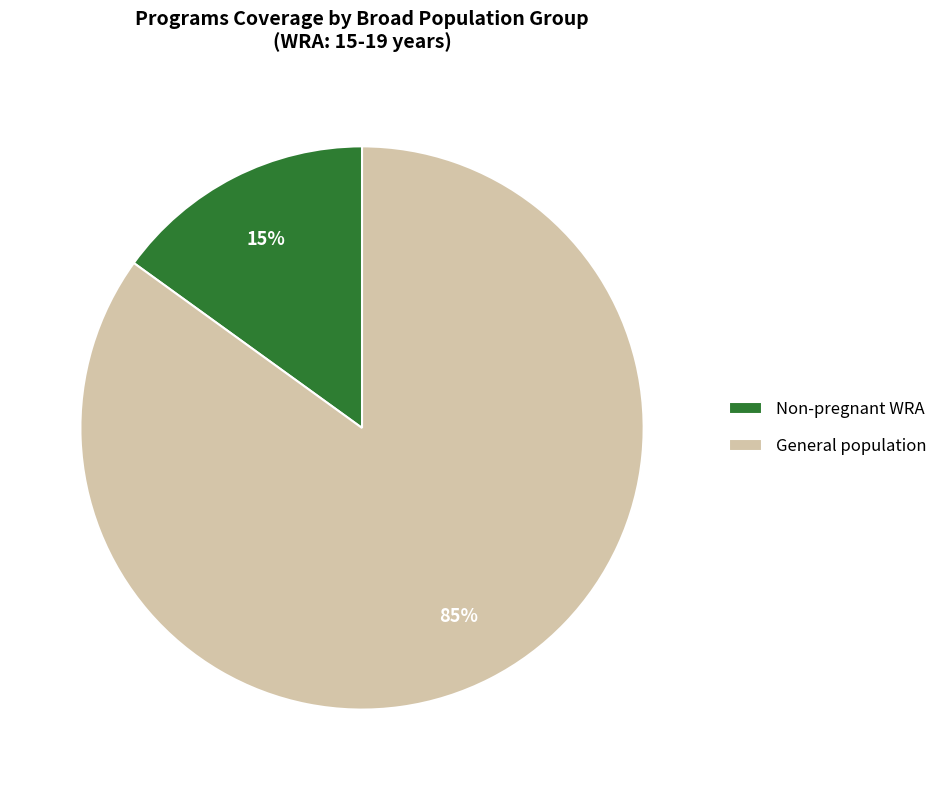

How many slices are in this pie chart?

2